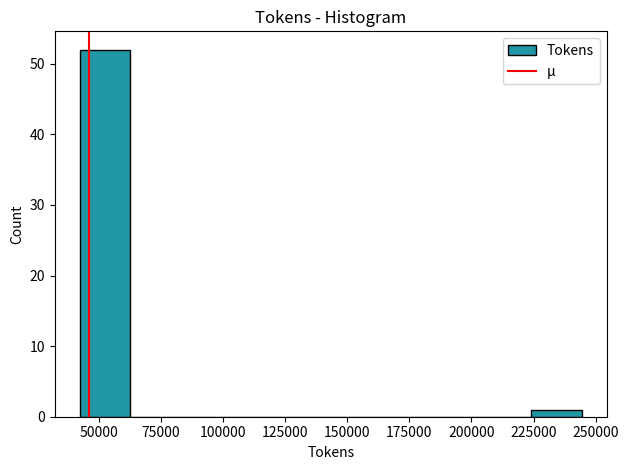

Reading left to right, list every bar in this chart as the range it spans on the x-axis followed by its height. Neither the bar edges nor the heights are printed on the chart, so give them approximately, as read against the axes.

40000 to 60000: 52
60000 to 85000: 0
85000 to 105000: 0
105000 to 125000: 0
125000 to 145000: 0
145000 to 165000: 0
165000 to 185000: 0
185000 to 205000: 0
205000 to 225000: 0
225000 to 245000: 1